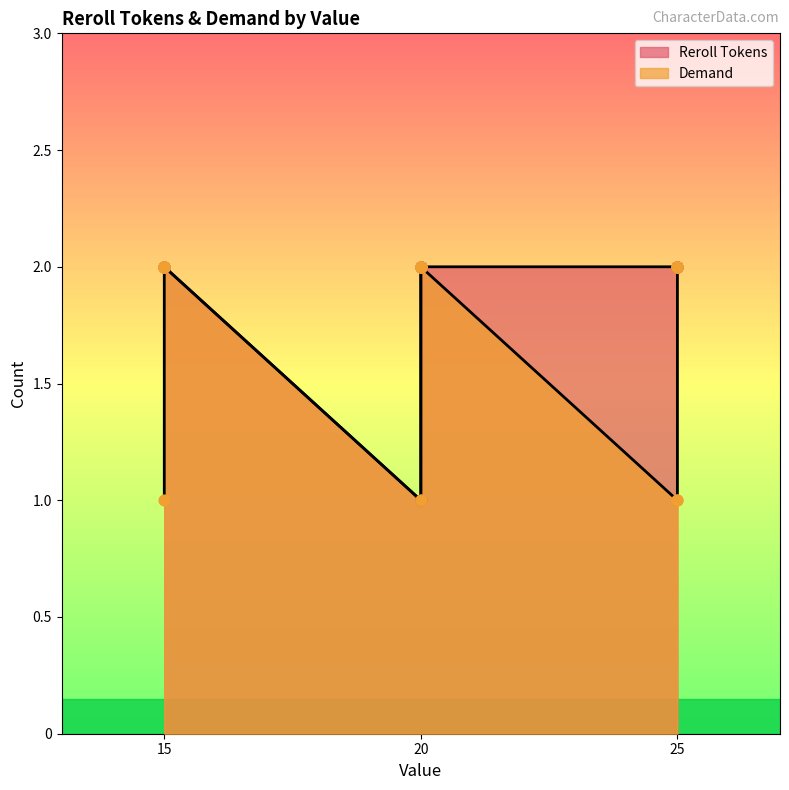

Which series contains the highest Y value?

Reroll Tokens